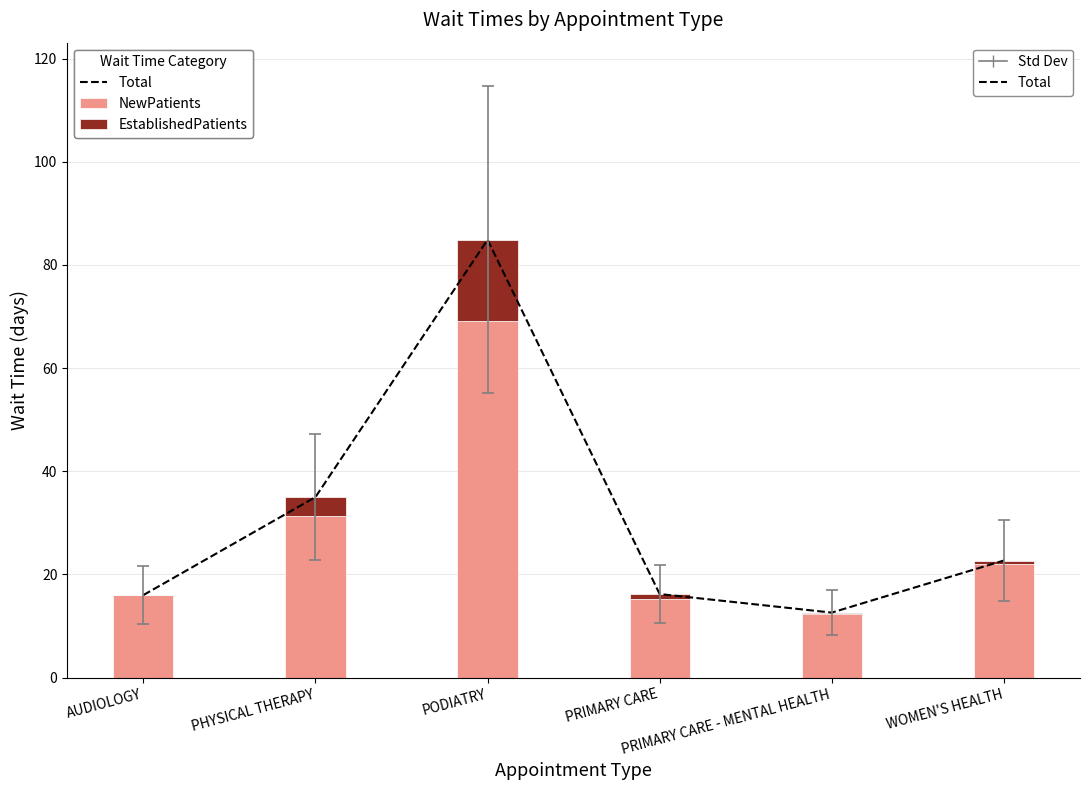

Which series changed the most between PHYSICAL THERAPY and PODIATRY?

Total